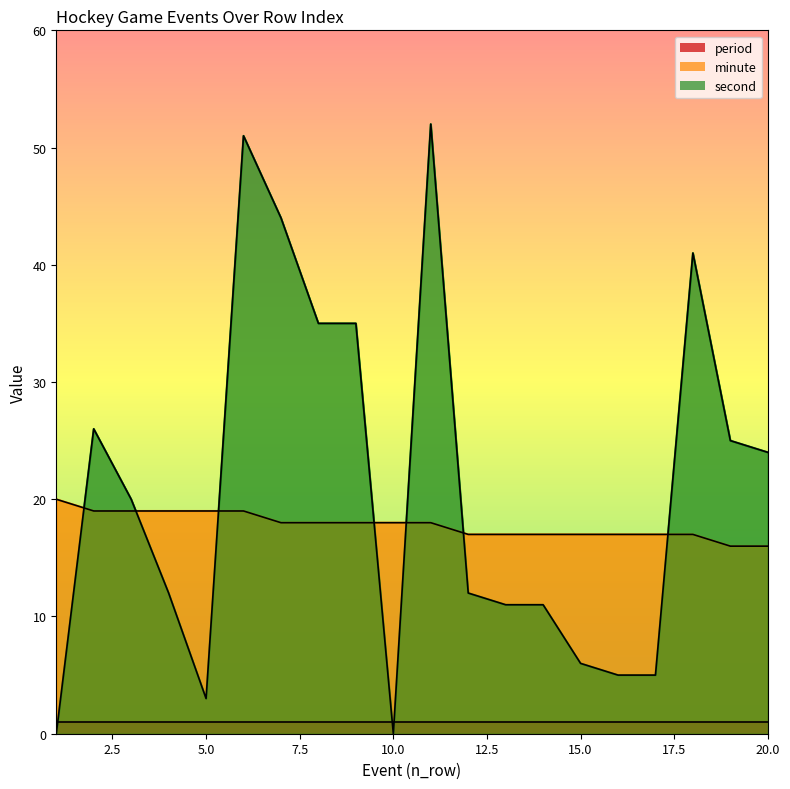

What is the average value of the minute series?

18